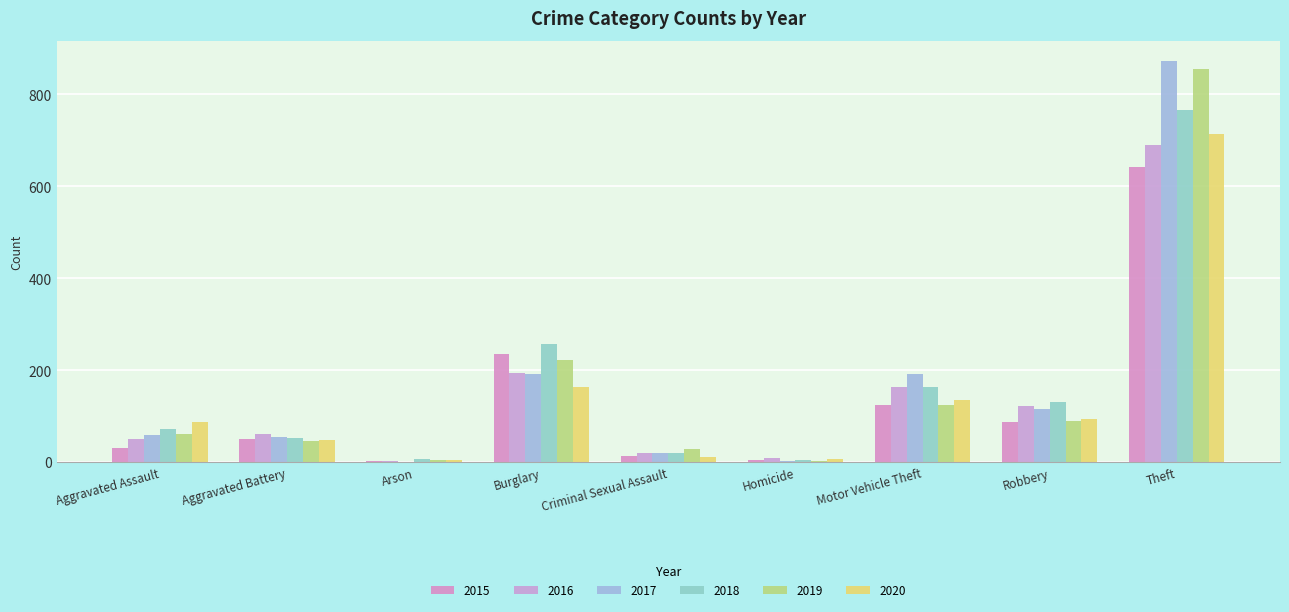

How many groups of bars are there?

9